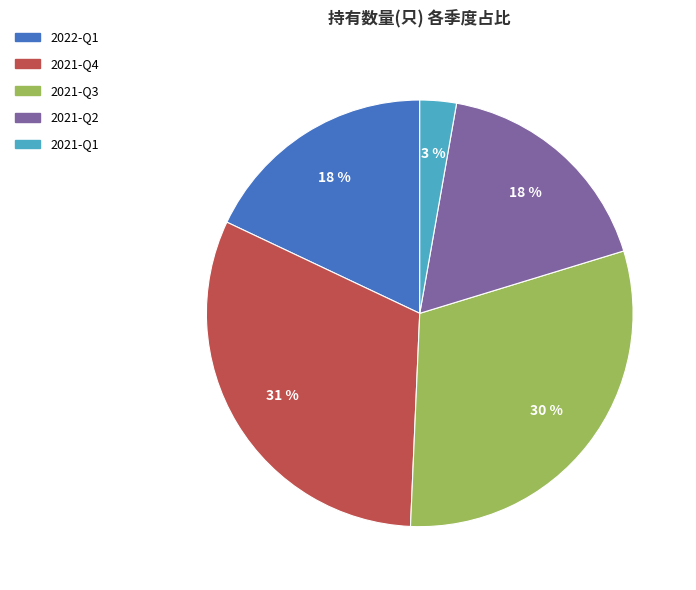

The 2021-Q3 slice represents 30% of the pie. True or false?

True